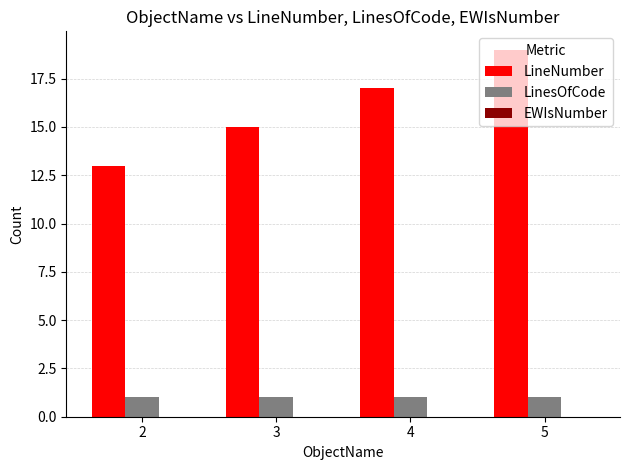

Does the chart contain any negative values?

No